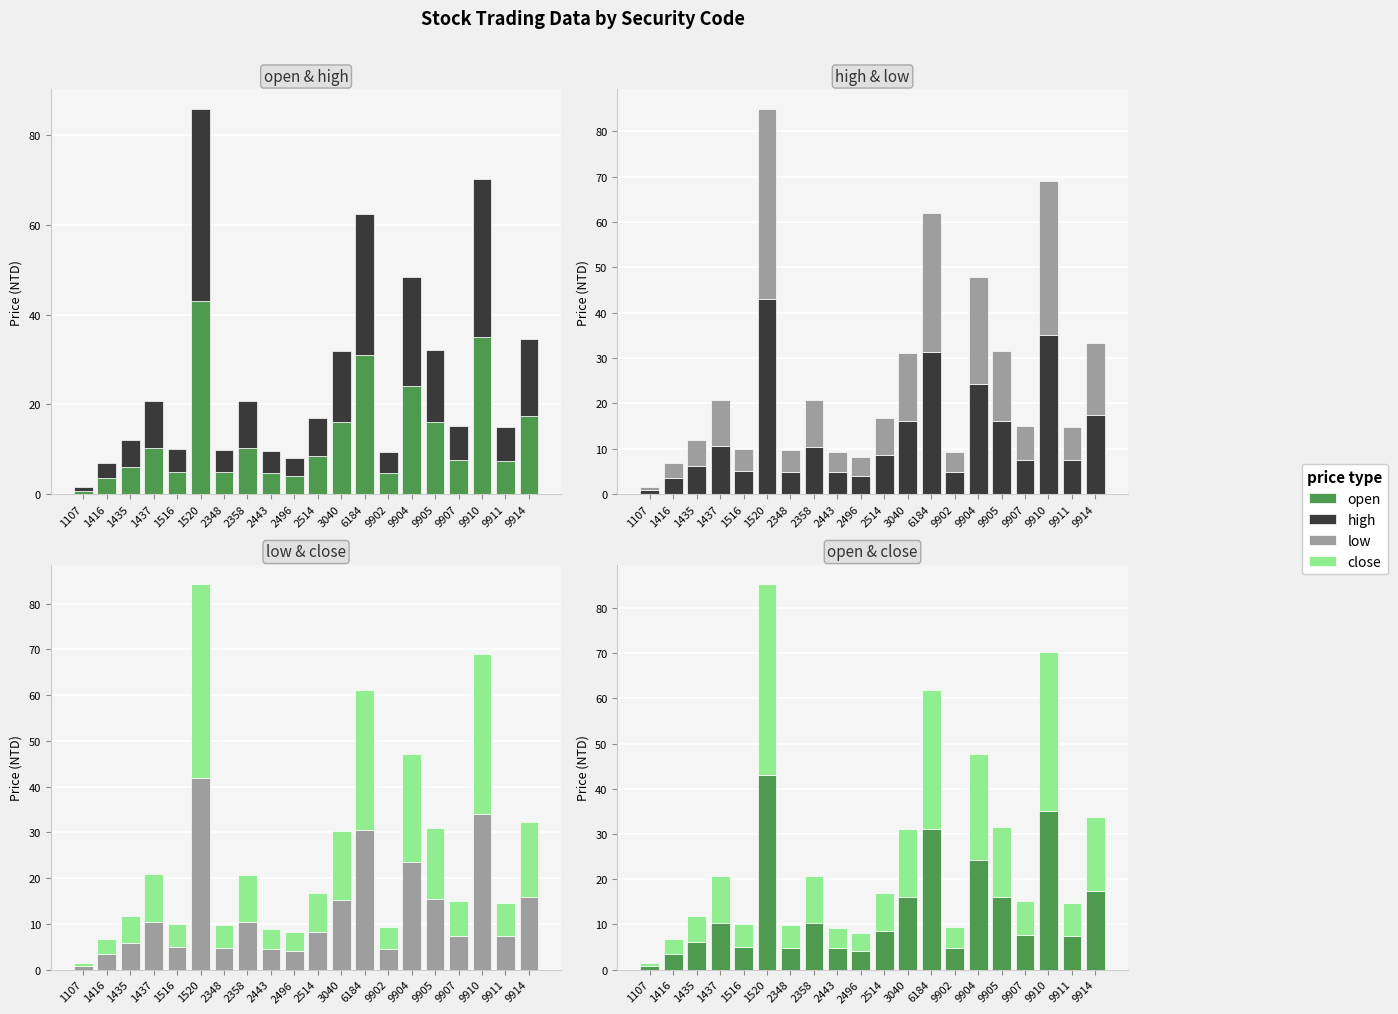

Reading left to right, transcribe all the data shown in this chart.

open: 1107=0.8	1416=3.5	1435=6.0	1437=10.3	1516=5.0	1520=43.0	2348=4.8	2358=10.3	2443=4.8	2496=4.0	2514=8.5	3040=16.0	6184=31.1	9902=4.7	9904=24.2	9905=16.1	9907=7.6	9910=35.1	9911=7.4	9914=17.3
high: 1107=0.8	1416=3.5	1435=6.1	1437=10.5	1516=5.0	1520=43.0	2348=5.0	2358=10.4	2443=4.8	2496=4.1	2514=8.5	3040=16.0	6184=31.4	9902=4.8	9904=24.3	9905=16.1	9907=7.6	9910=35.1	9911=7.5	9914=17.4
low: 1107=0.8	1416=3.3	1435=5.7	1437=10.3	1516=5.0	1520=42.0	2348=4.7	2358=10.3	2443=4.4	2496=4.0	2514=8.3	3040=15.2	6184=30.5	9902=4.5	9904=23.6	9905=15.4	9907=7.4	9910=34.0	9911=7.3	9914=15.9
close: 1107=0.8	1416=3.3	1435=5.9	1437=10.5	1516=5.0	1520=42.3	2348=5.0	2358=10.3	2443=4.4	2496=4.0	2514=8.4	3040=15.2	6184=30.7	9902=4.7	9904=23.6	9905=15.6	9907=7.5	9910=35.1	9911=7.3	9914=16.4